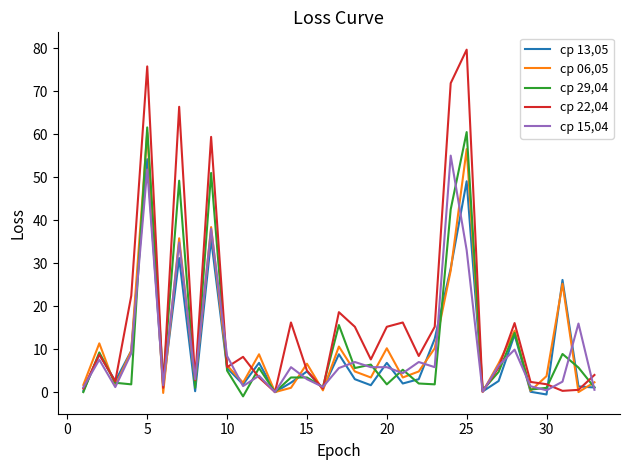

Which series has the largest total across all categories?

ср 22,04